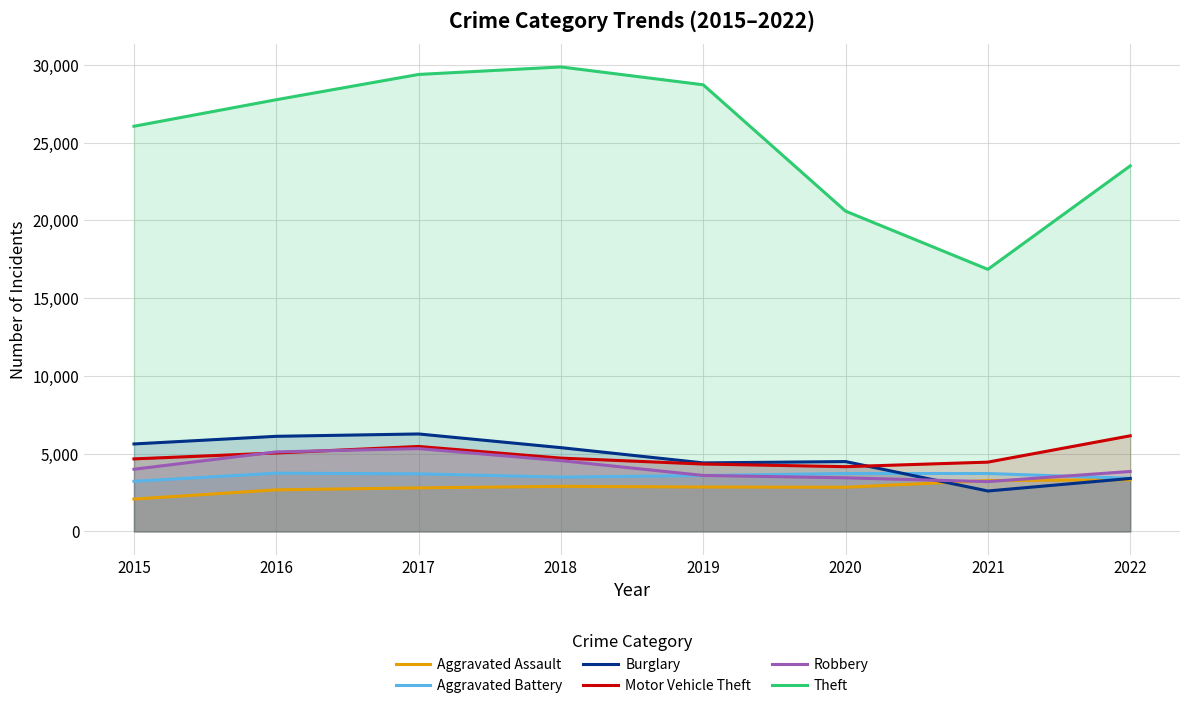

At which category does Aggravated Assault reach its first local valley?

2020